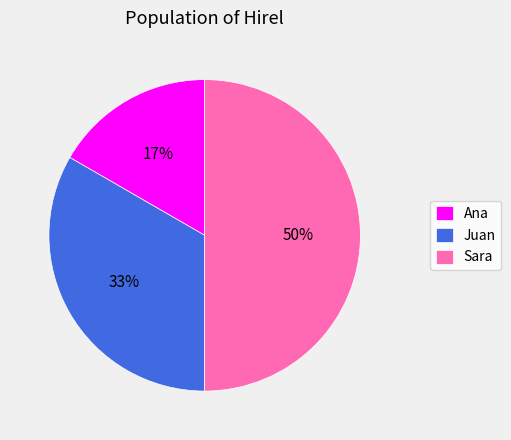

Rank the categories by value from lowest to highest.

Ana, Juan, Sara